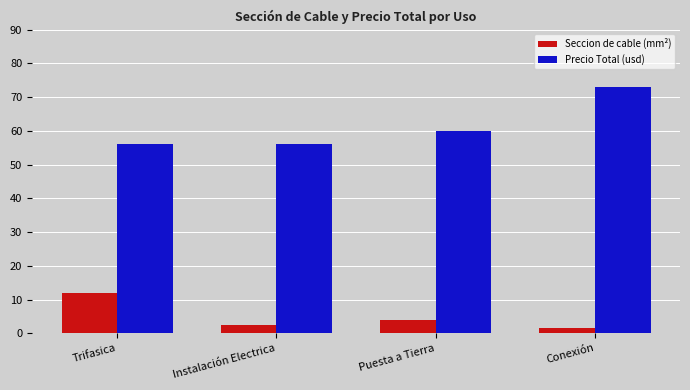

Where does the Seccion de cable (mm²) series first go above 4?

Trifasica